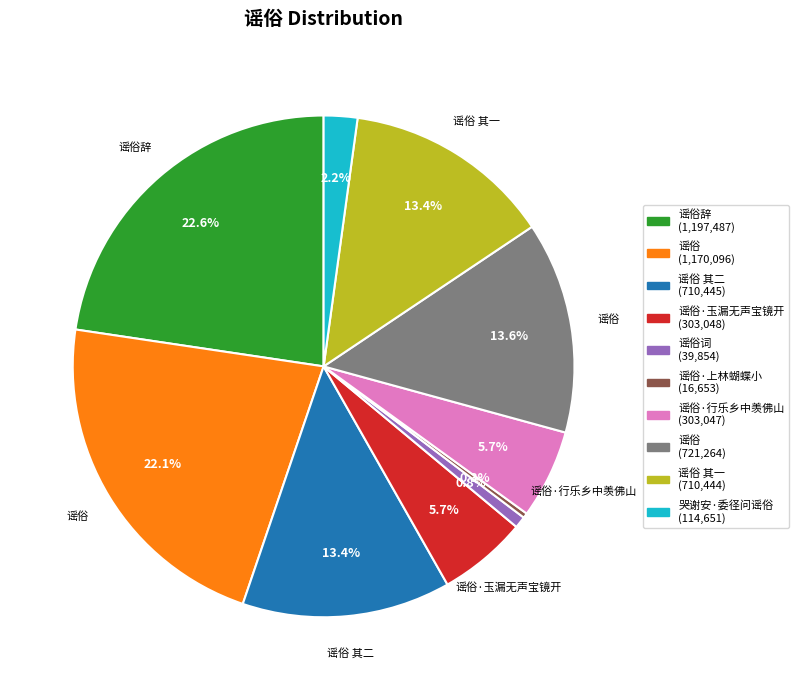

To the nearest percent, what is the difference between the largest and smallest slice percentages?

22%